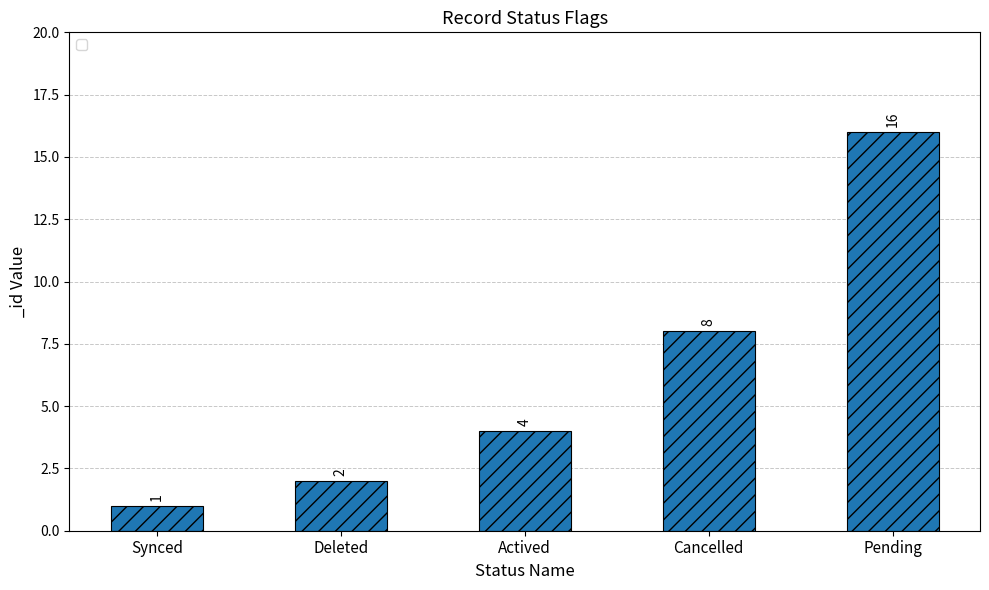

At which category does the chart reach its peak across all series?

Pending